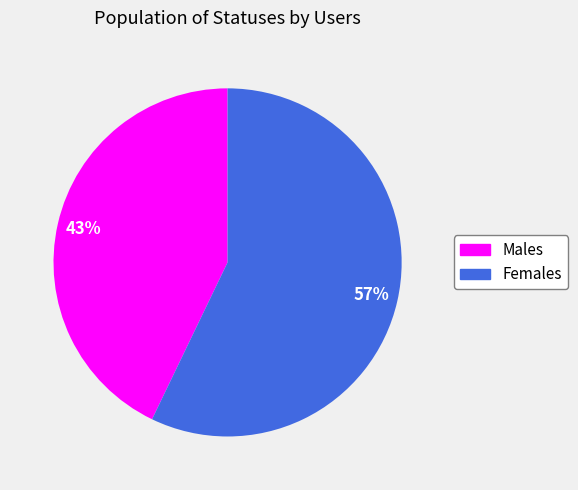

Does any single category account for the majority?

Yes